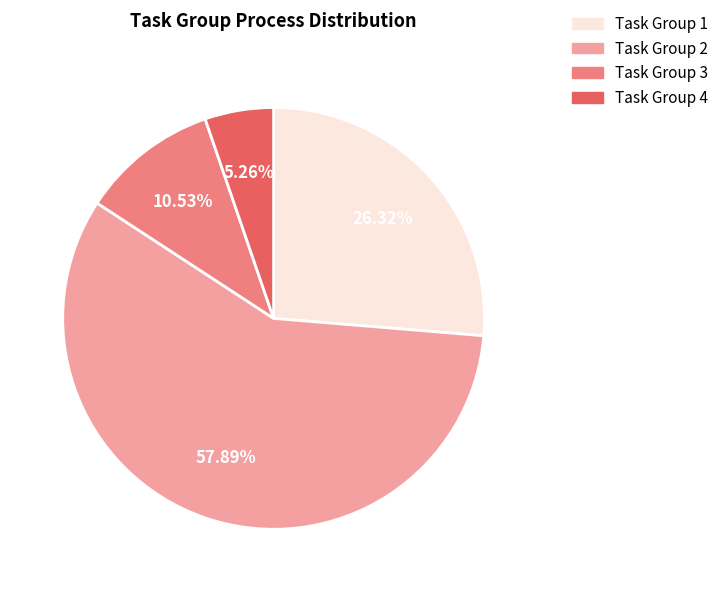

Which category has the biggest portion of the pie?

Task Group 2